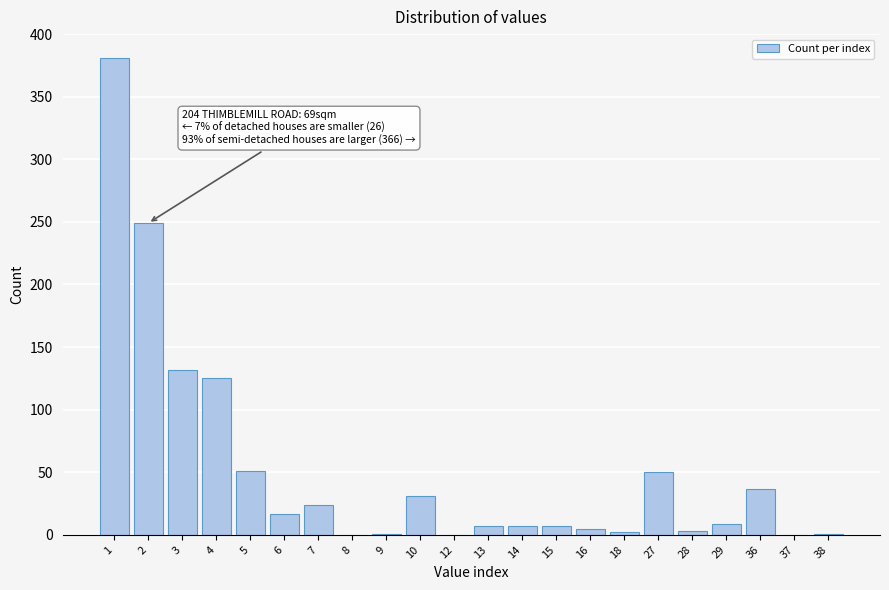

The value at 3 is 231. True or false?

False